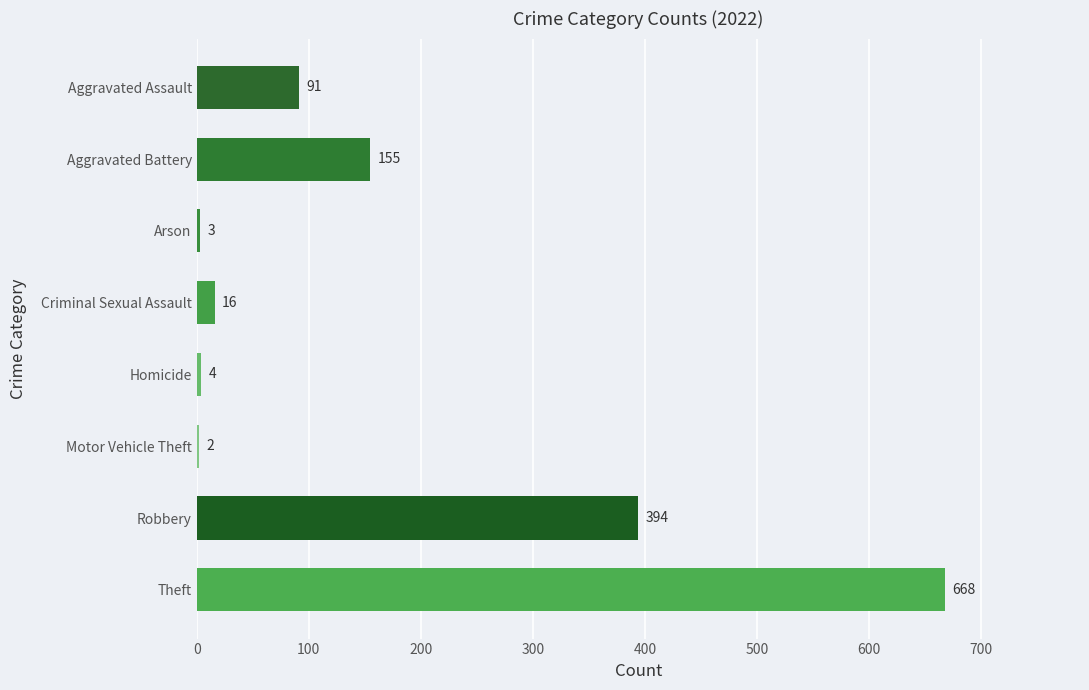

Is it true that the value at Arson is 3?

True